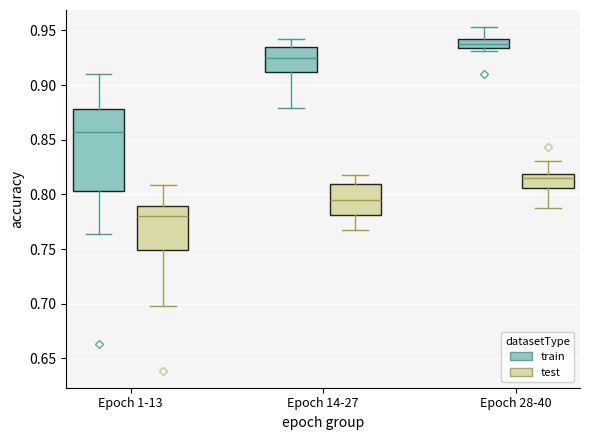

Reading left to right, read every box against the y-axis: the position of its median line, the range the box covers, and the ends of its whiskers. The values are not printed on the chart, so give them approximately, as read against the axis.

Epoch 1-13 (train): median 0.855, box 0.805 to 0.880, whiskers 0.765 to 0.910
Epoch 1-13 (test): median 0.780, box 0.750 to 0.790, whiskers 0.700 to 0.810
Epoch 14-27 (train): median 0.925, box 0.910 to 0.935, whiskers 0.880 to 0.940
Epoch 14-27 (test): median 0.795, box 0.780 to 0.810, whiskers 0.770 to 0.820
Epoch 28-40 (train): median 0.935 (inside the box), box 0.935 to 0.940, whiskers 0.930 to 0.955
Epoch 28-40 (test): median 0.815, box 0.805 to 0.820, whiskers 0.790 to 0.830